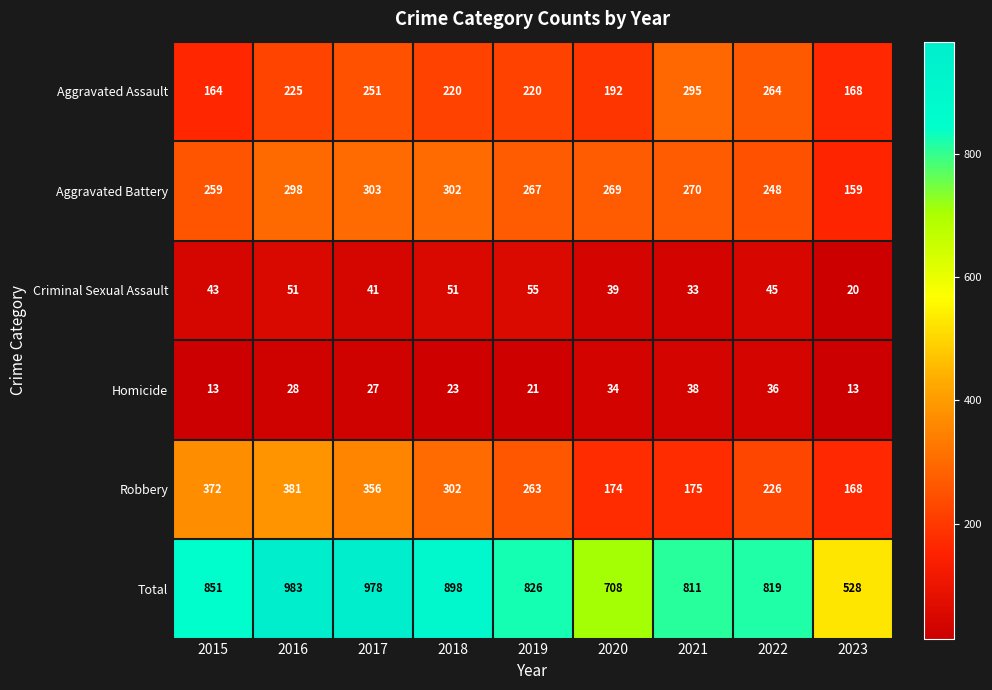

Where does the Robbery series first go above 263?

2015